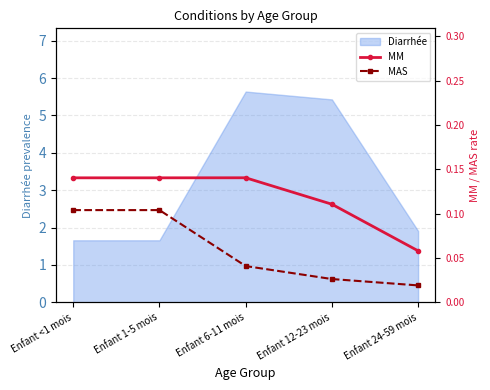

What is the value of the MAS point at the 2nd from the left?

0.1